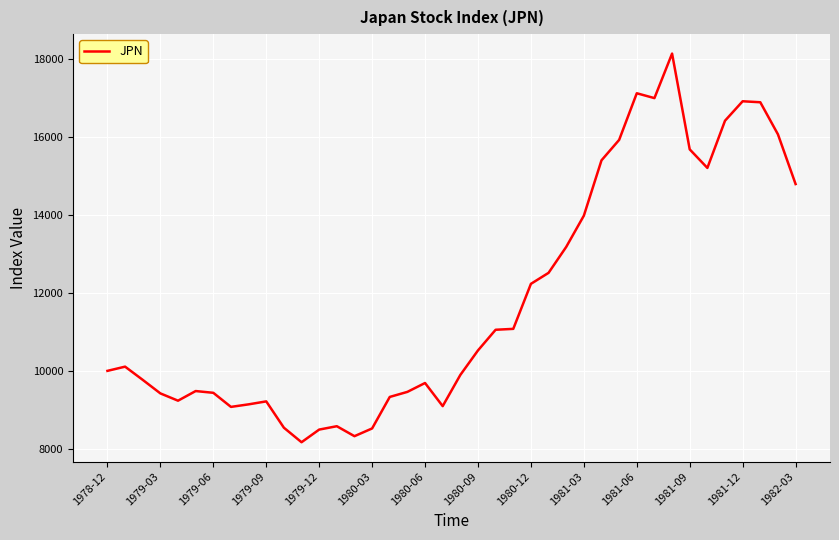

What is the difference between the maximum and minimum values?

9964.6